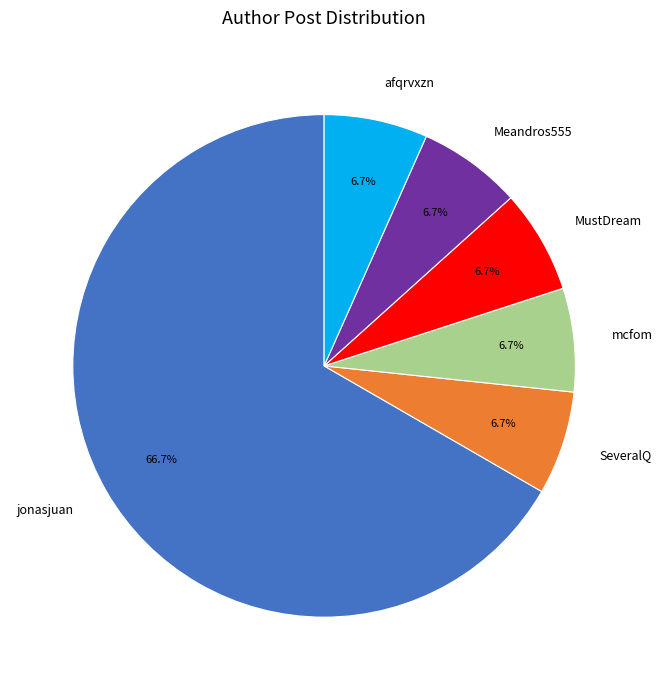

How many segments does this pie chart have?

6